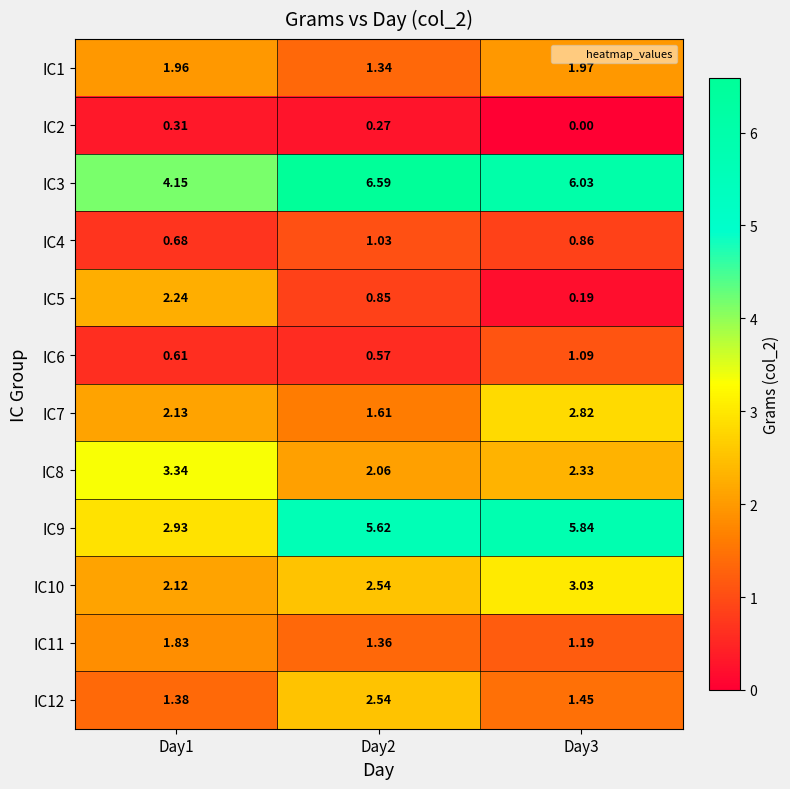

Is the value of IC4 at Day2 greater than the value of IC8 at Day1?

No